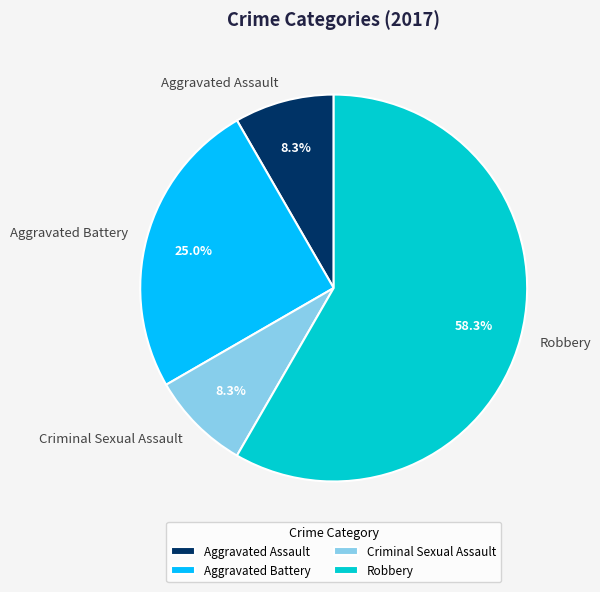

To the nearest percent, what is the average slice percentage?

25%